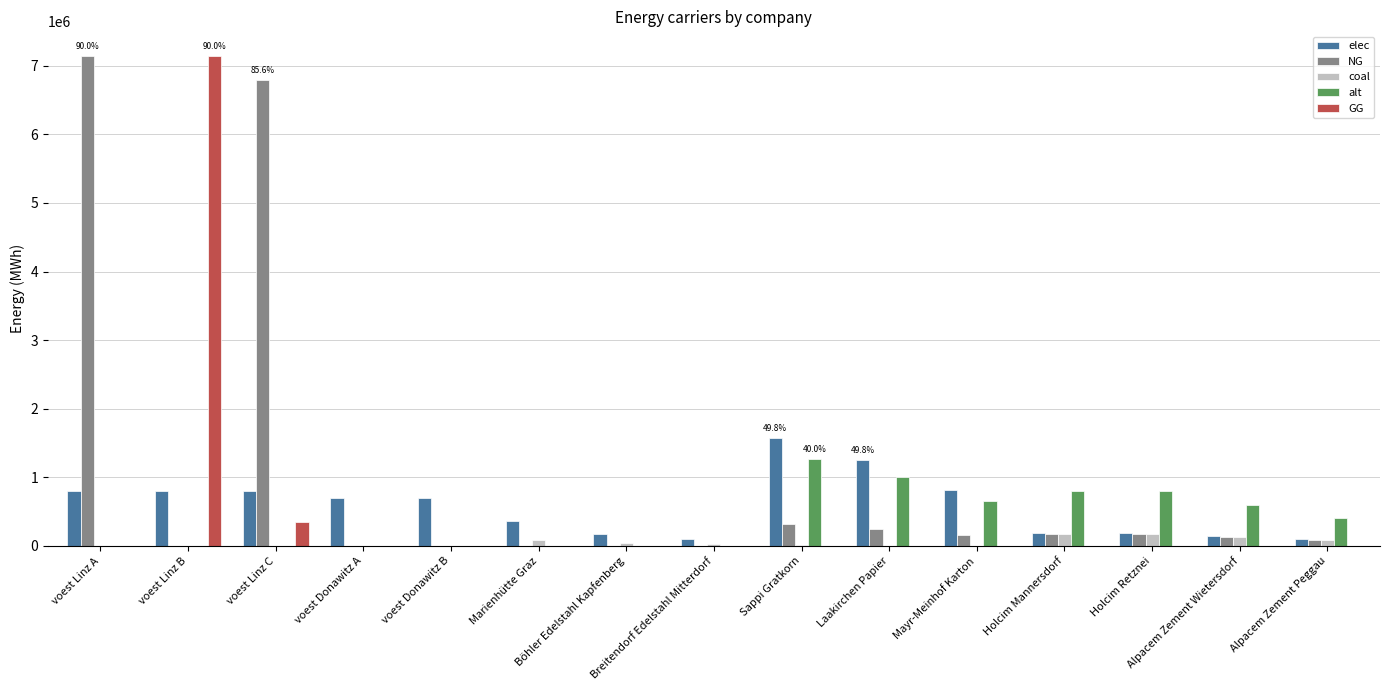

How many groups of bars are there?

15